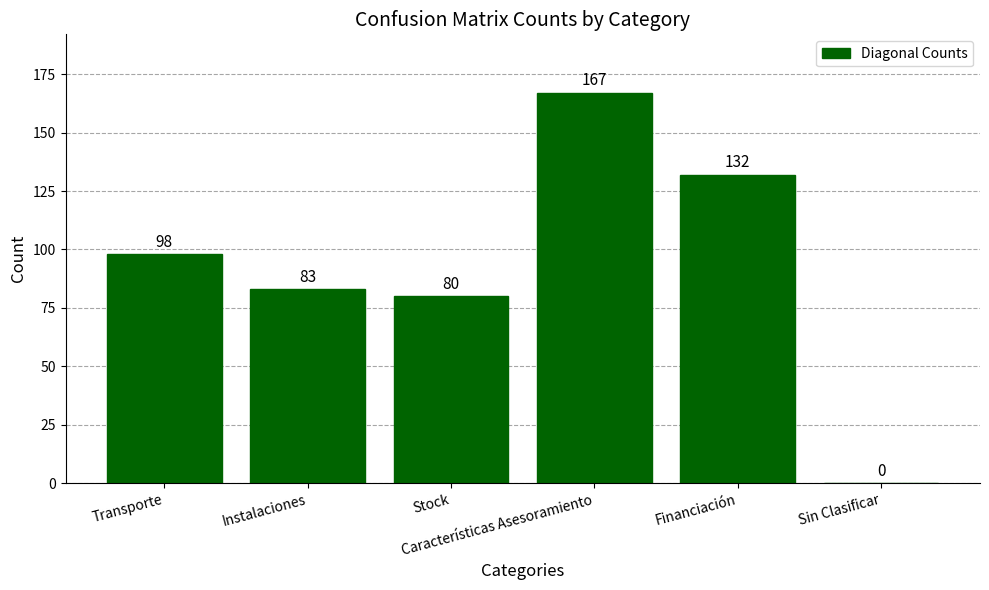

What is the sum of all values?

560